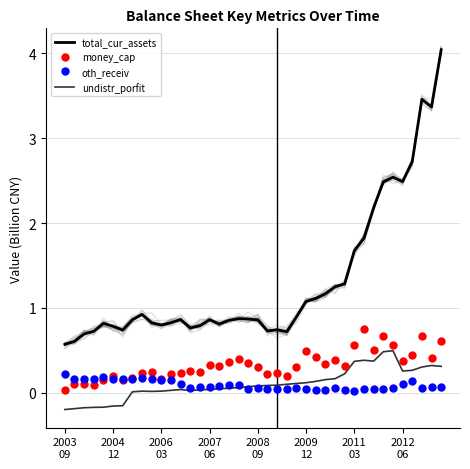

What are all the series names shown in the legend?

total_cur_assets, money_cap, oth_receiv, undistr_porfit